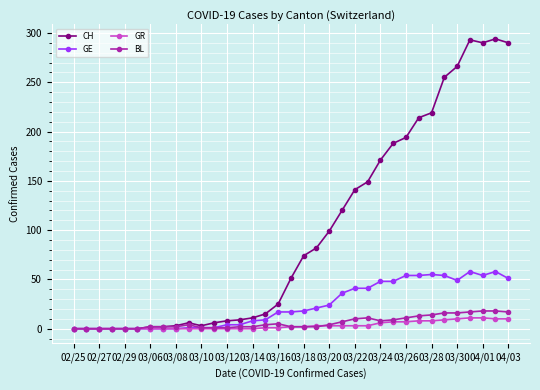

Which series has the largest range (max minus min)?

CH